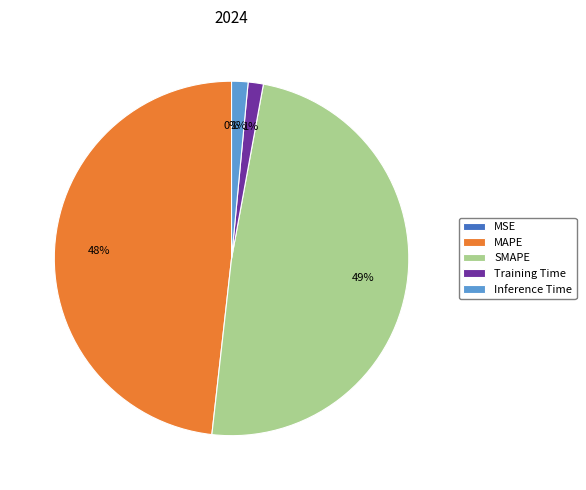

Is MAPE the majority of the pie?

No